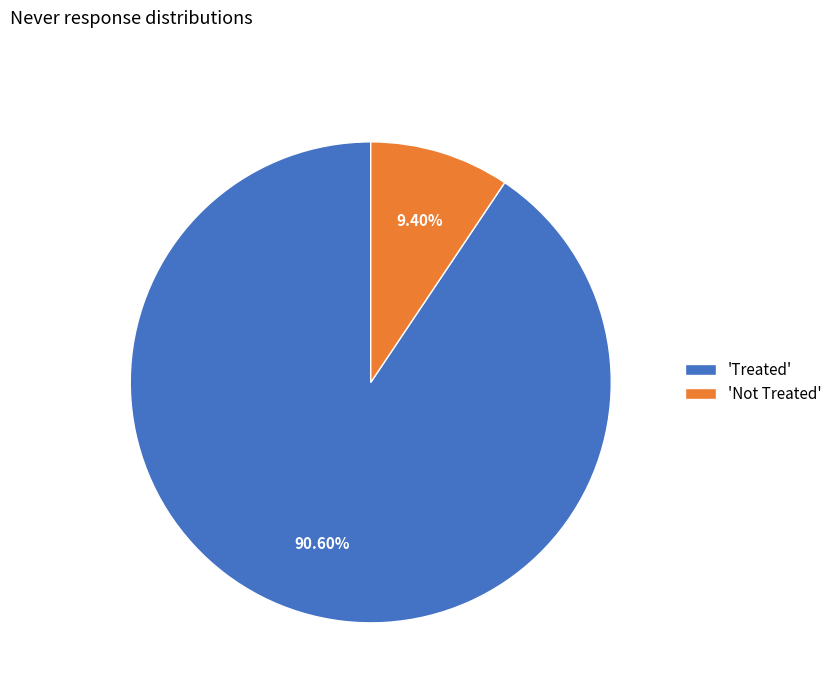

Which slice is the largest?

'Treated'